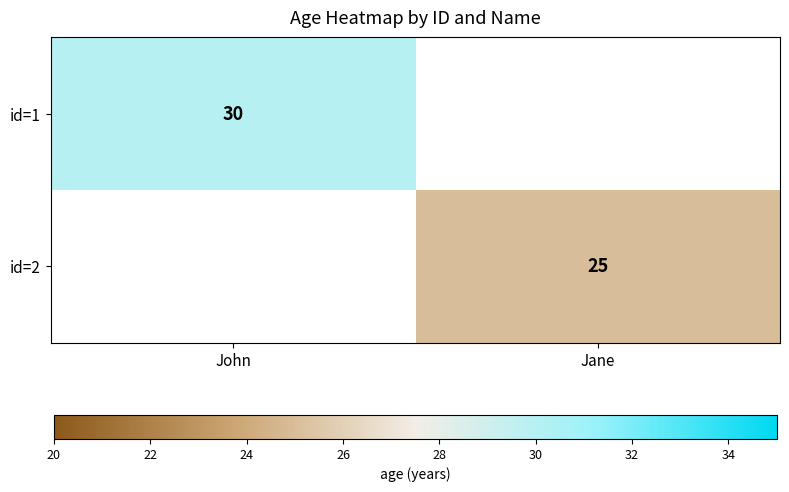

True or false: id=1 has a value of 30 at John.

True